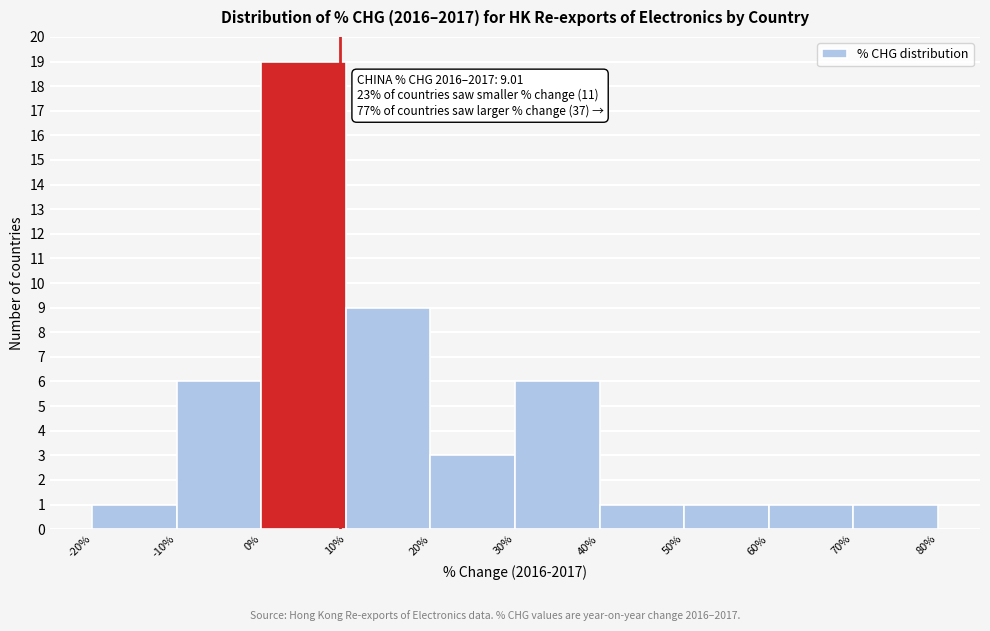

Which range on the x-axis has the tallest bar?

0% to 10%